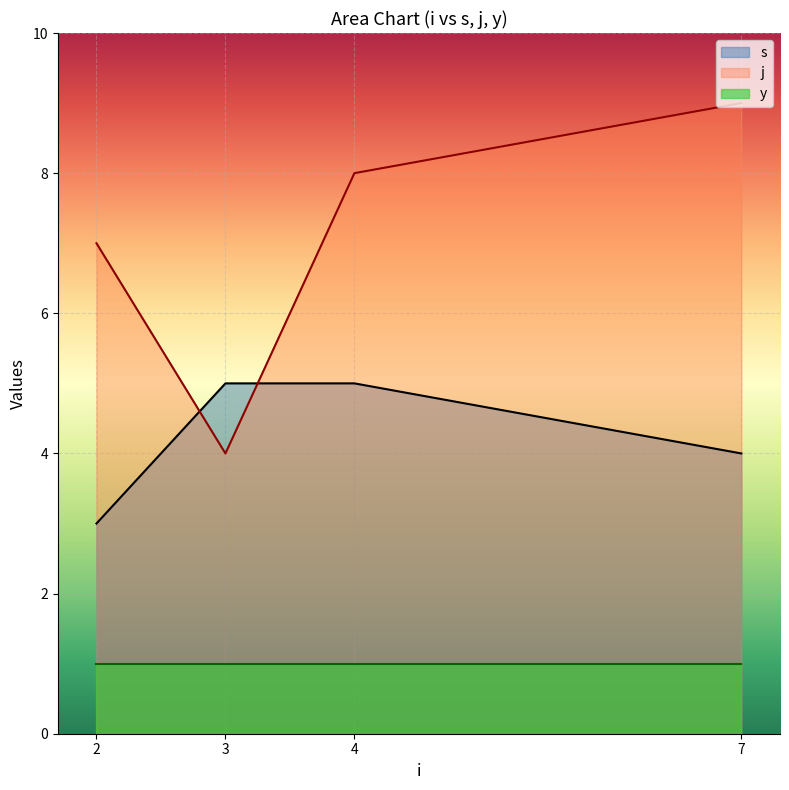

Does the chart display data point markers on the line(s)?

No